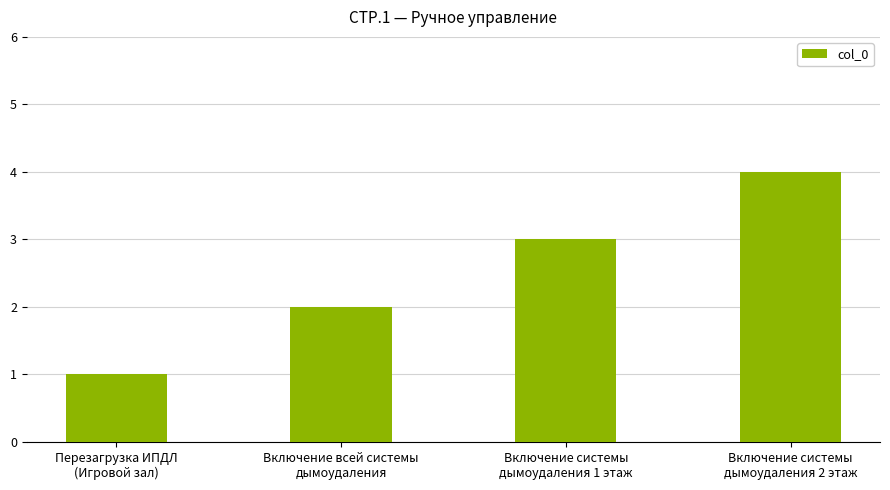

Which category has the highest value across all series?

Включение системы
дымоудаления 2 этаж